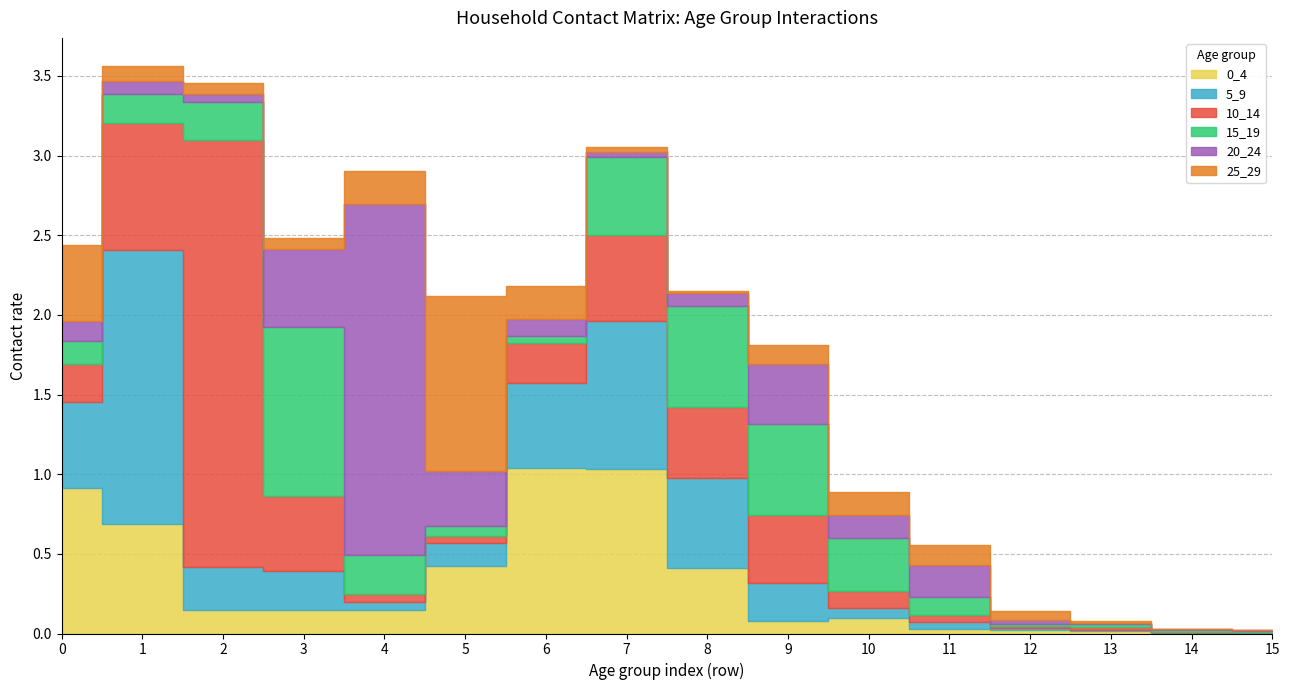

In 0_4, how many points are lower than both neighbors (excluding endpoints)?

3